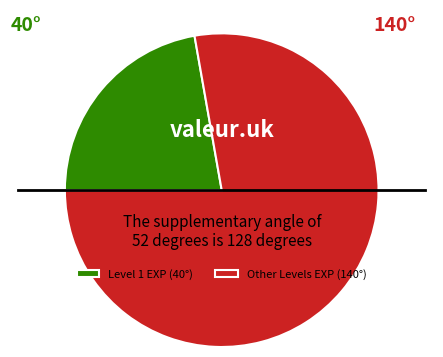

Is there a majority slice in this chart?

Yes